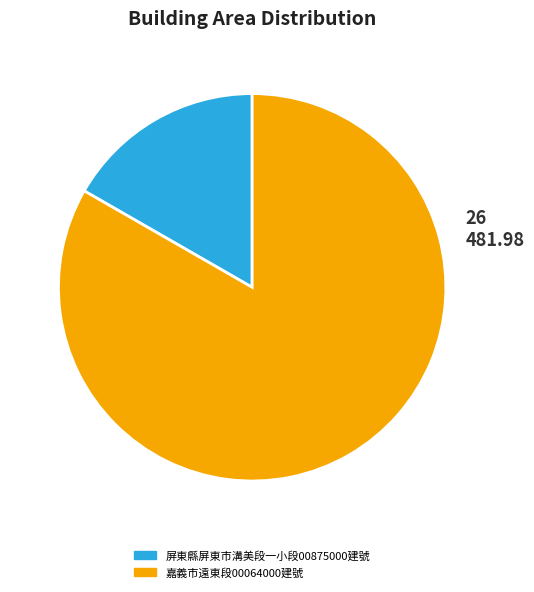

Is there any slice that represents more than half of the pie?

Yes